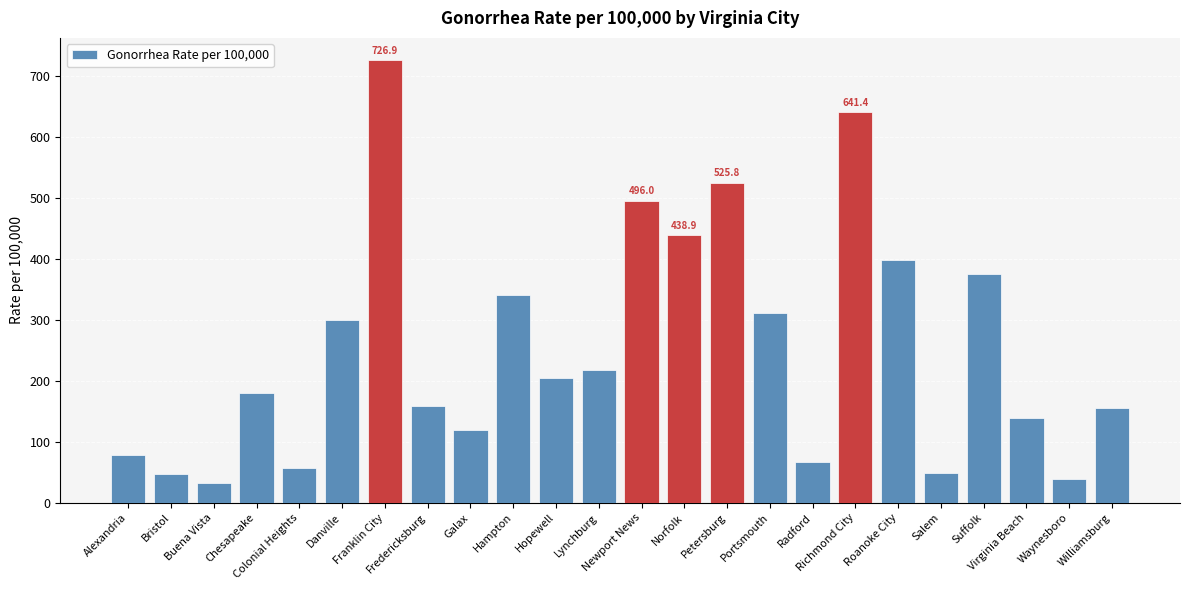

What is the average value?

254.2